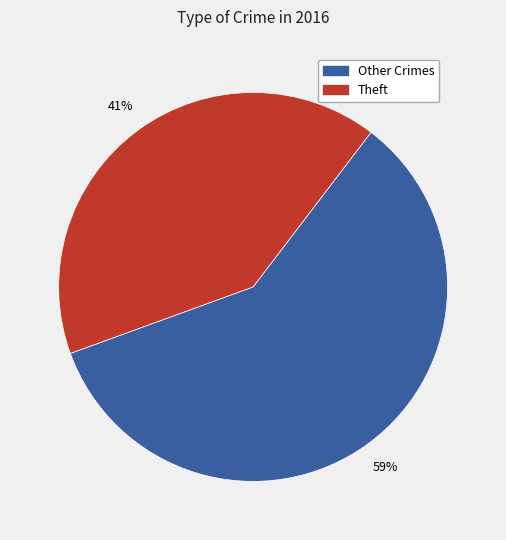

Is there a majority slice in this chart?

Yes